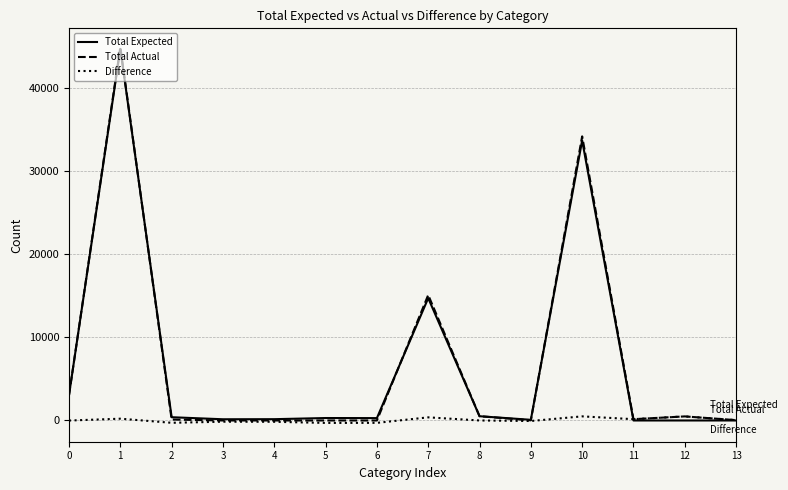

The value of Total Expected at 0 is 3073. True or false?

True